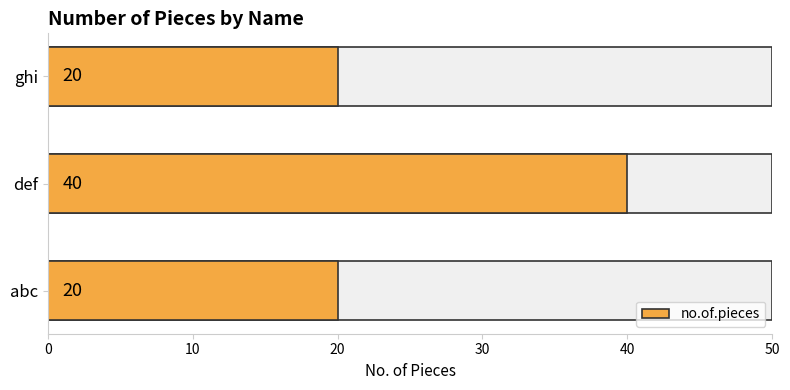

The value at abc is 8. True or false?

False